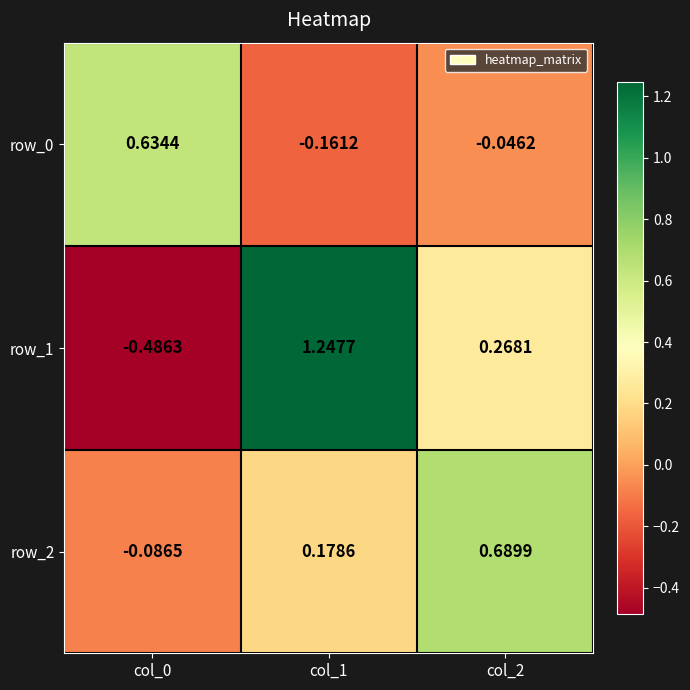

Which series has the largest range (max minus min)?

row_1